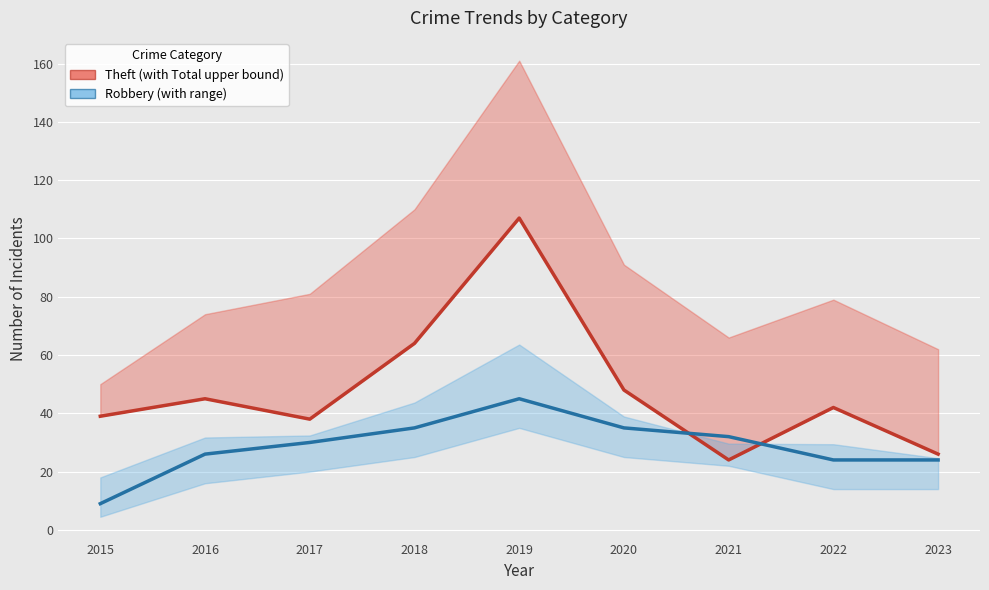

What is the value of the Theft point at the 4th from the left?

64